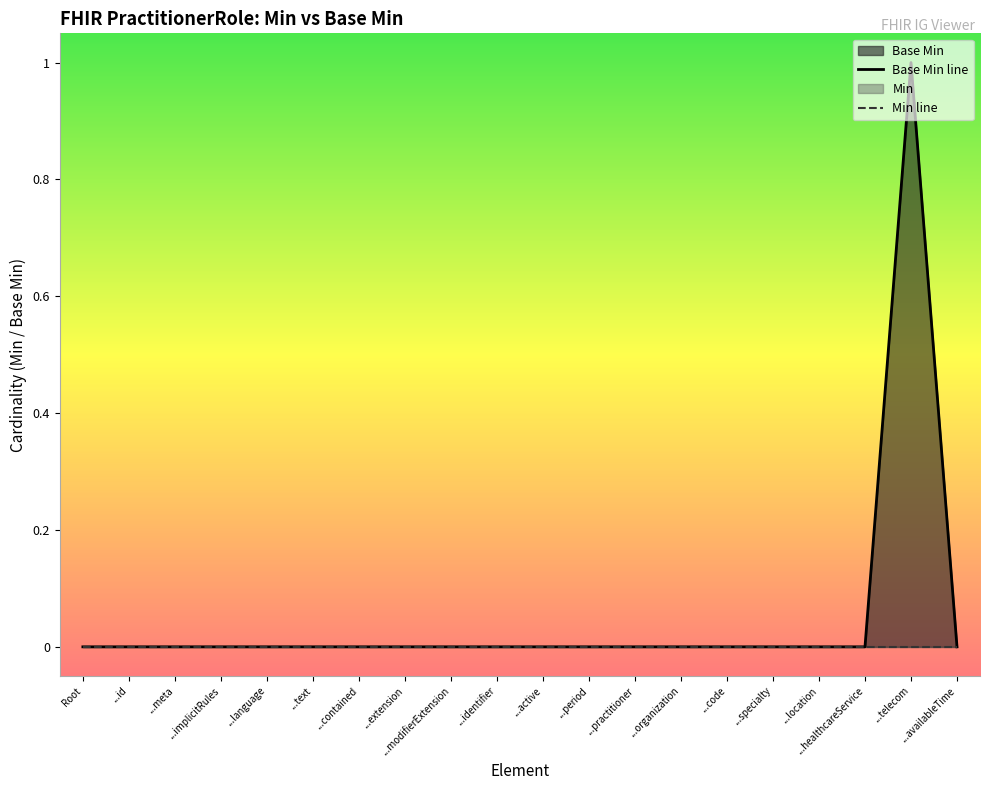

True or false: Base Min line and Min line cross at least once.

False